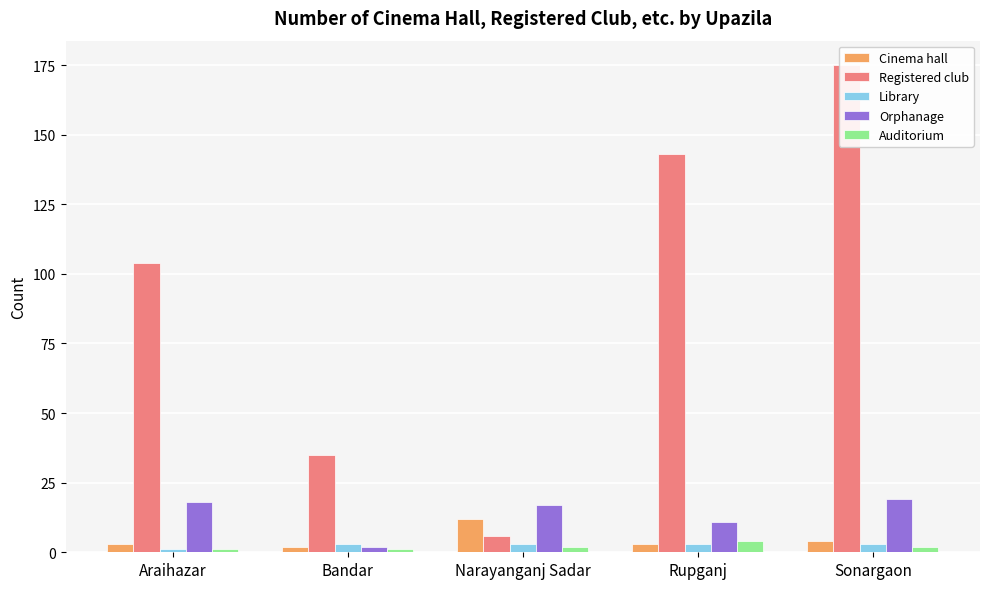

Is it true that Orphanage equals 6 at Sonargaon?

False